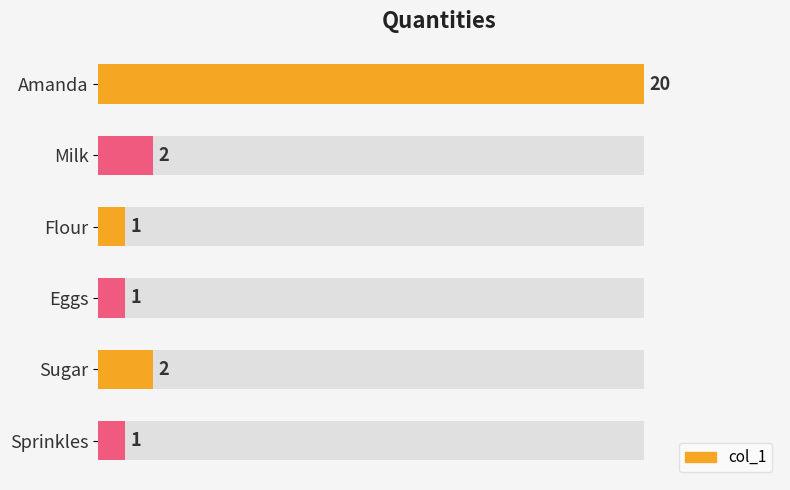

What is the smallest value displayed?

1